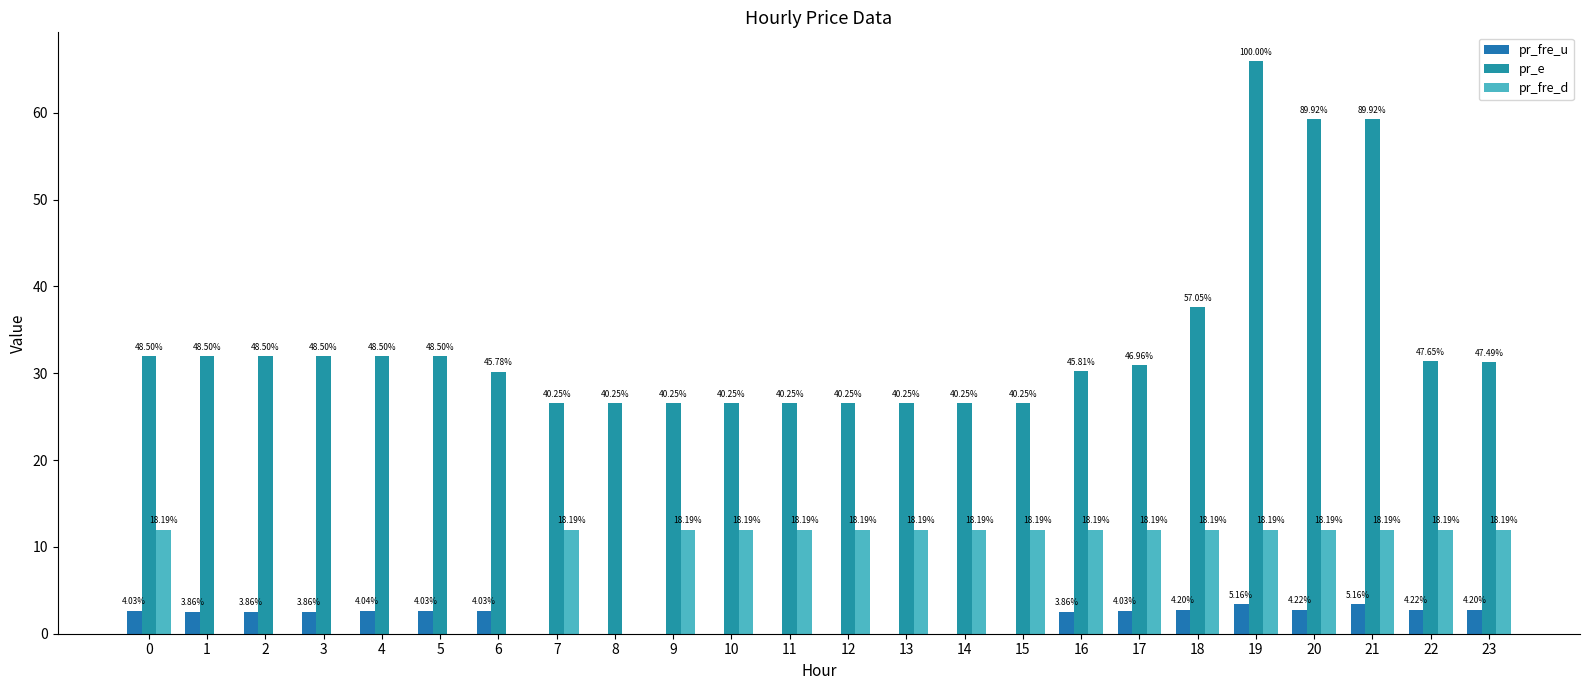

Are the bars grouped side by side (vs. stacked)?

Yes